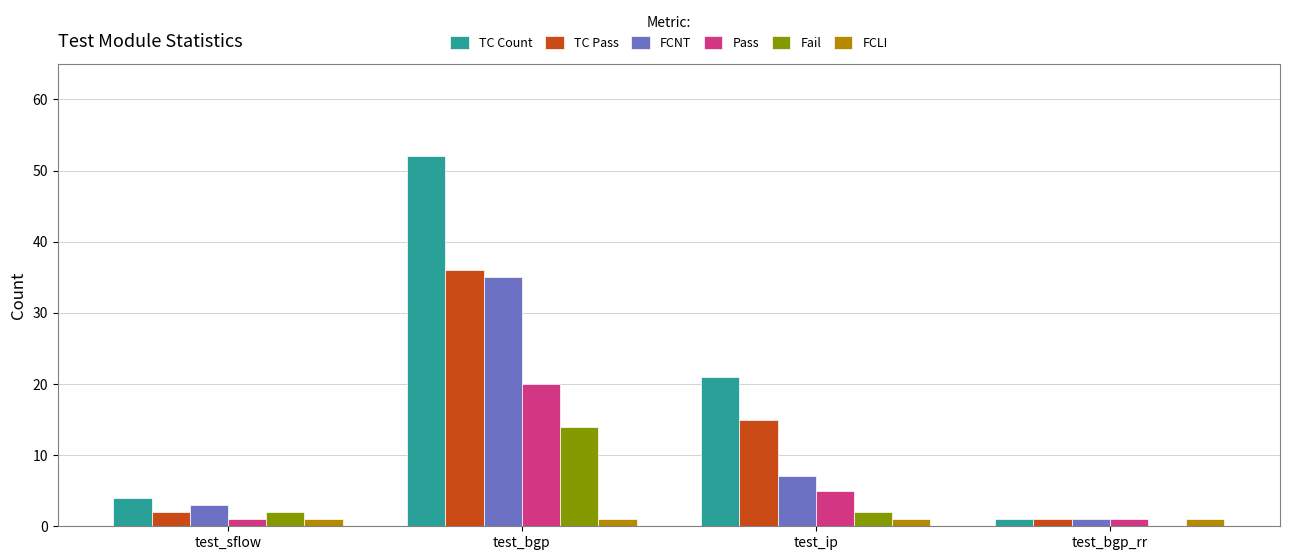

Is it true that TC Pass equals 2 at test_sflow?

True